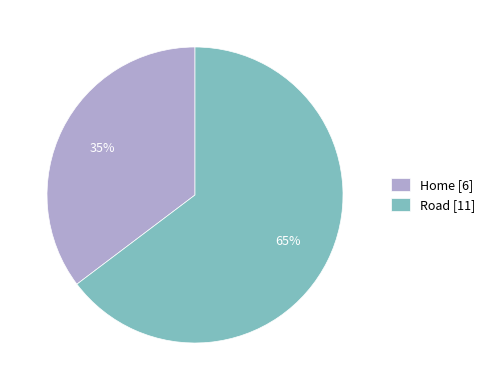

Does Home represent more than half of the total?

No